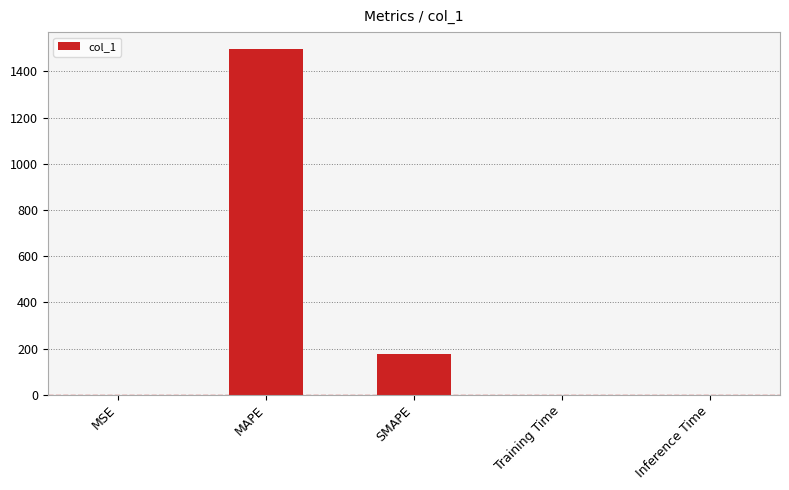

Which label corresponds to the largest value in the chart?

MAPE